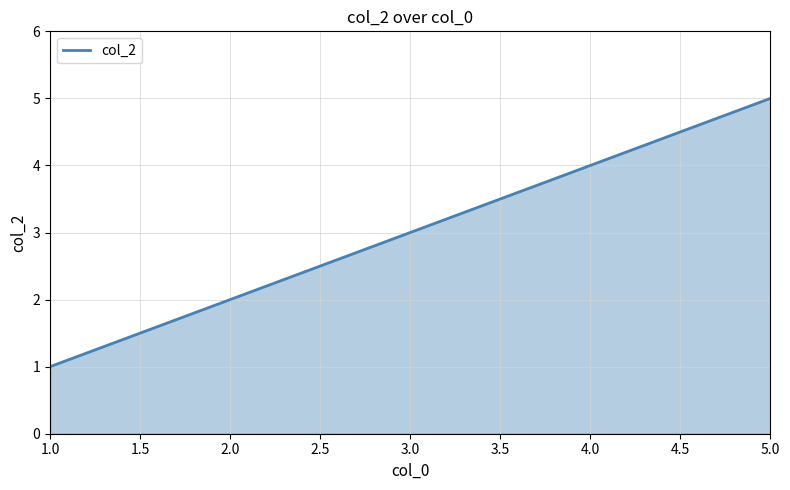

Reading left to right, list all the values displayed in this chart.

1	2	3	4	5